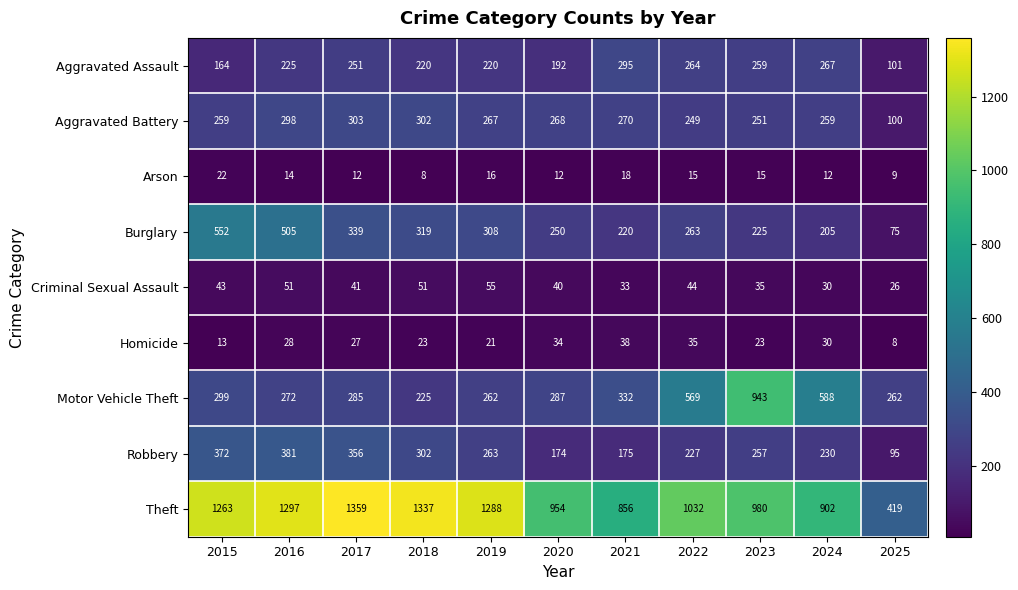

What is the highest value of the Homicide series?

38